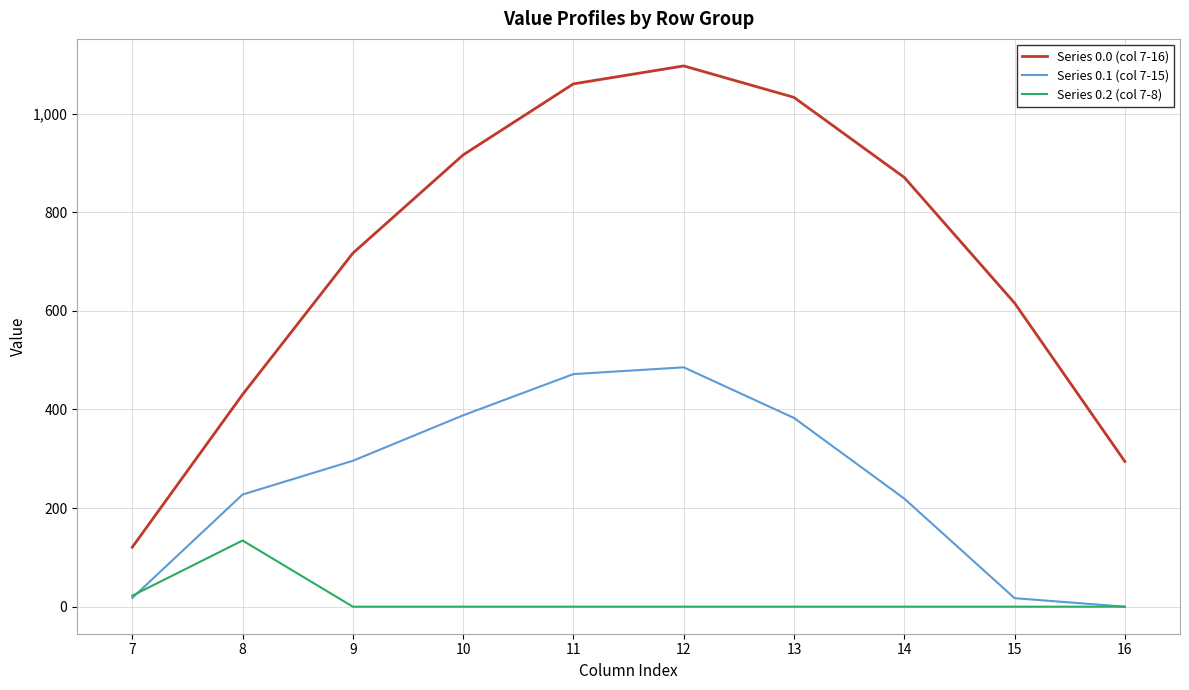

What is the highest value of the Series 0.0 (col 7-16) series?

1096.7